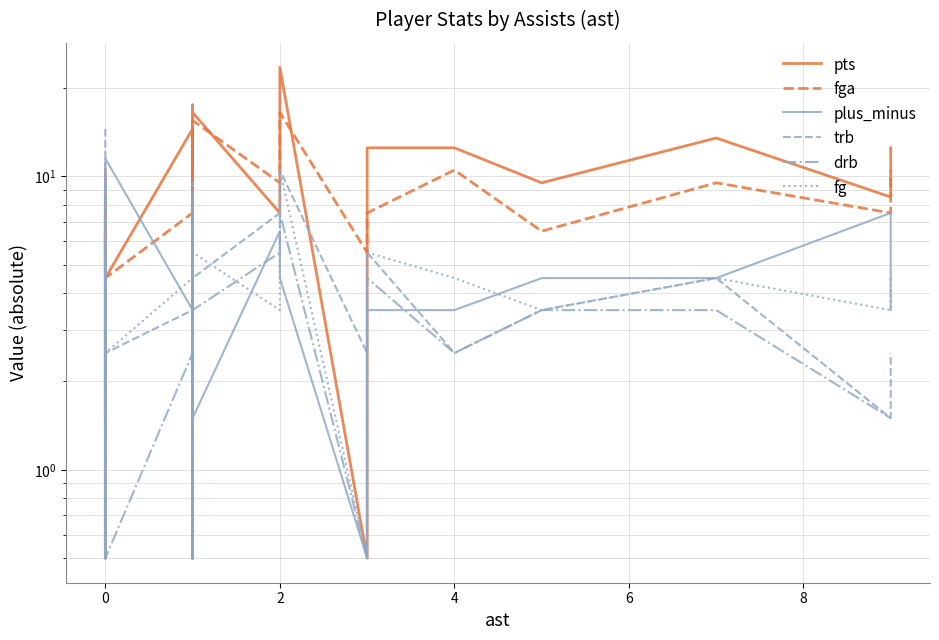

Is it true that trb equals 0.4 at 20?

False